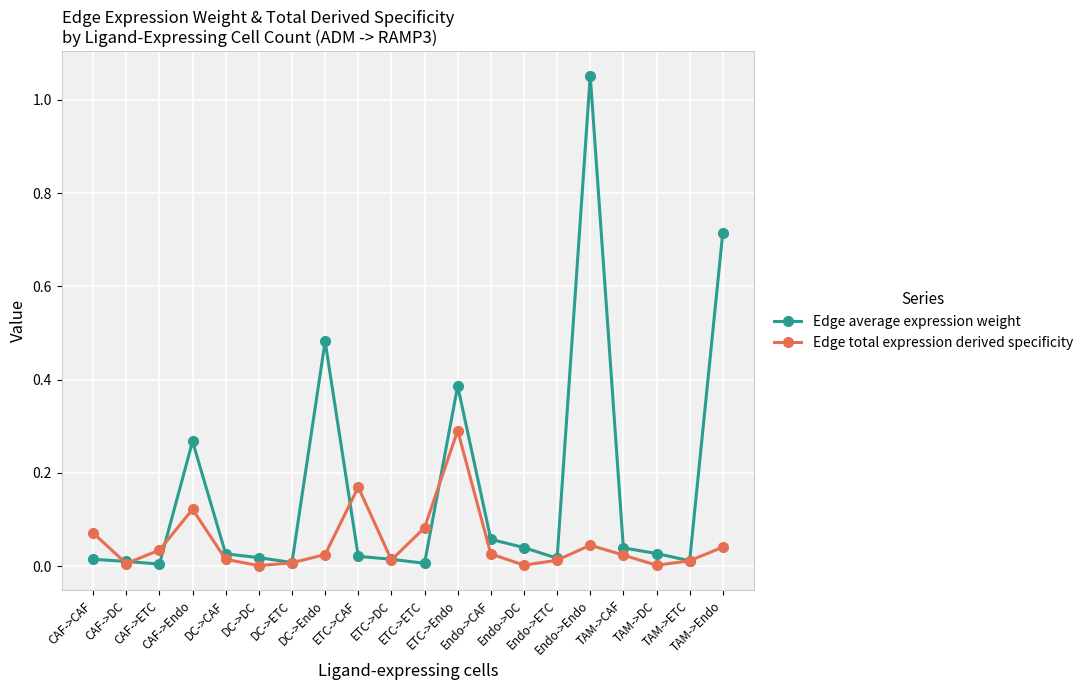

Which series ends up on top after the final intersection of Edge average expression weight and Edge total expression derived specificity?

Edge average expression weight